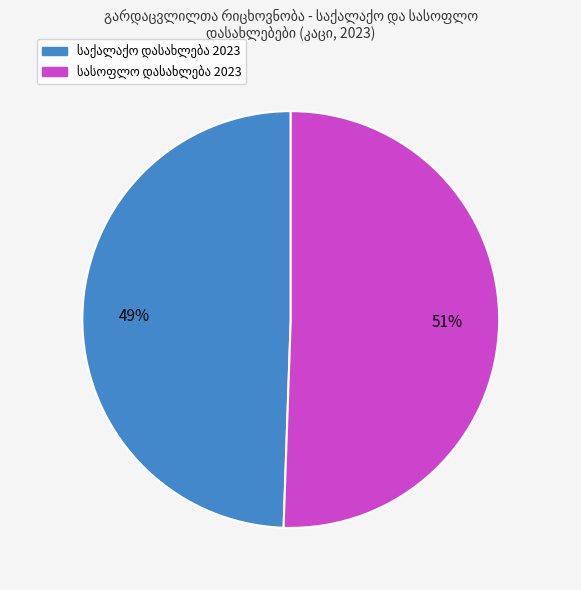

To the nearest percent, what is the average slice percentage?

50%